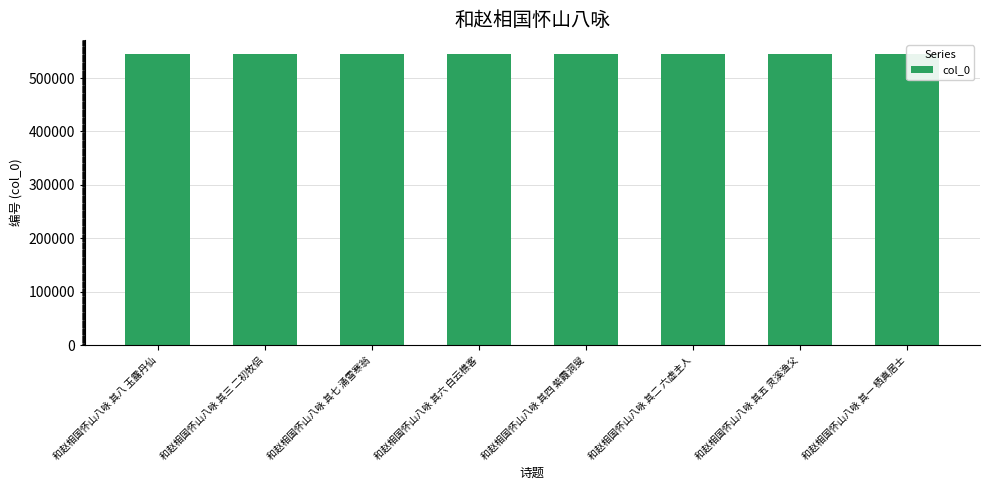

What is the greatest value displayed?

544192